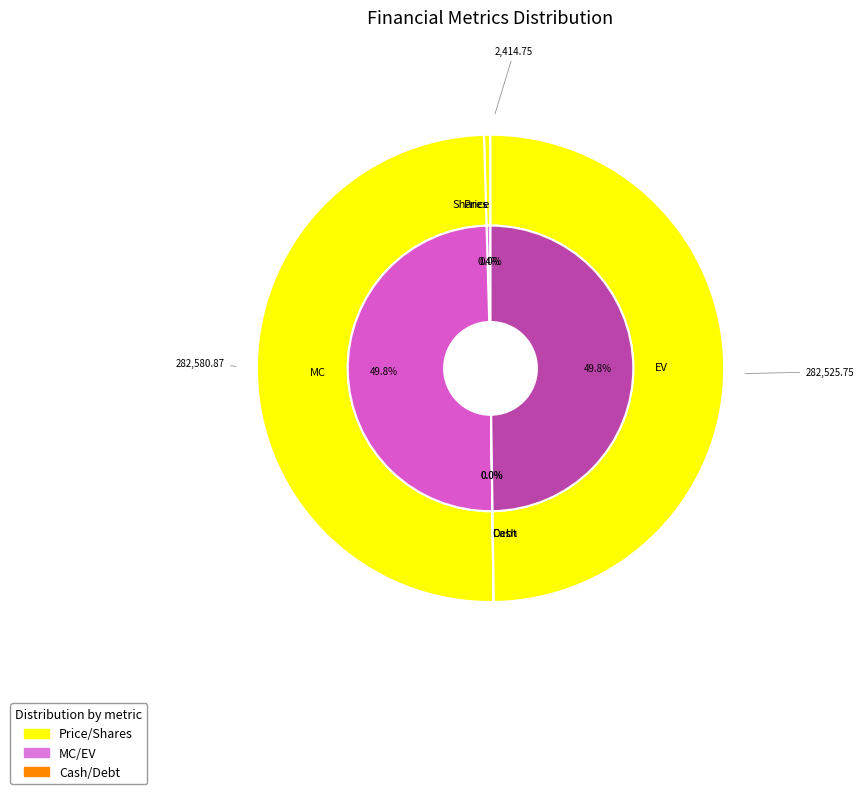

Does any single category account for the majority?

No